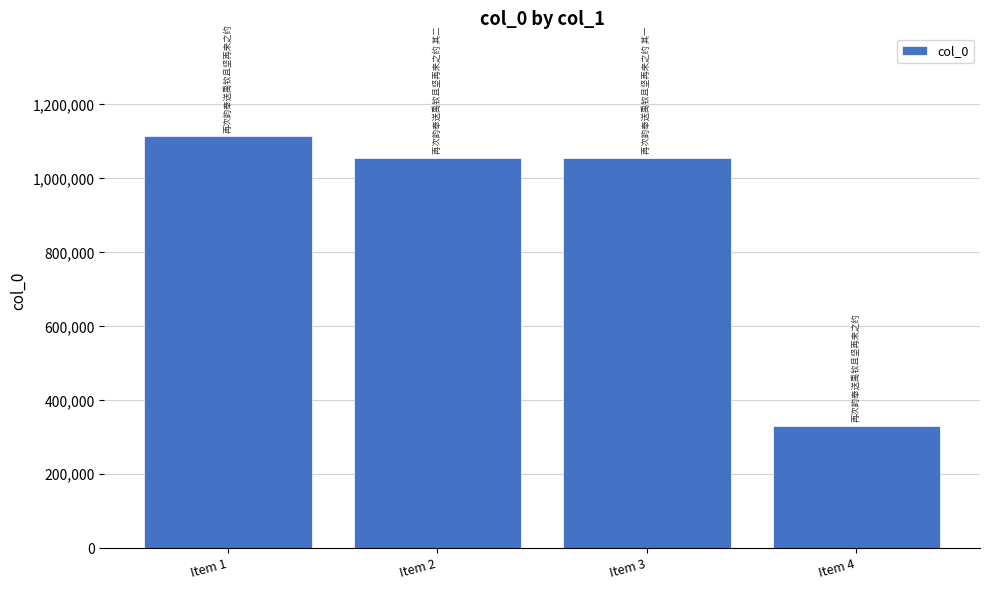

What is the difference between the maximum and minimum values?

783214